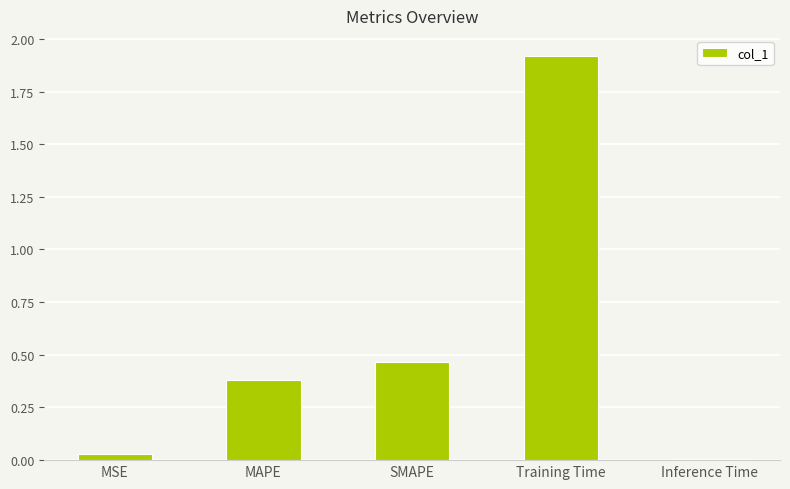

Which category has the highest value across all series?

Training Time